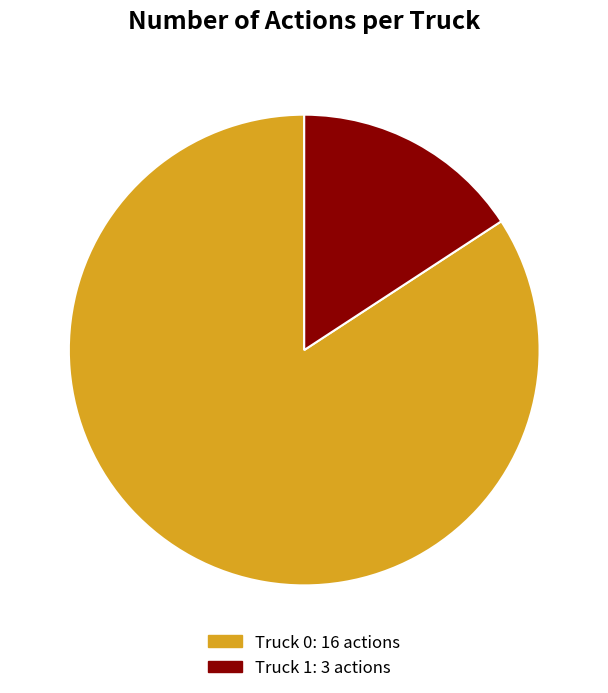

What is the largest slice in the pie chart?

Truck 0